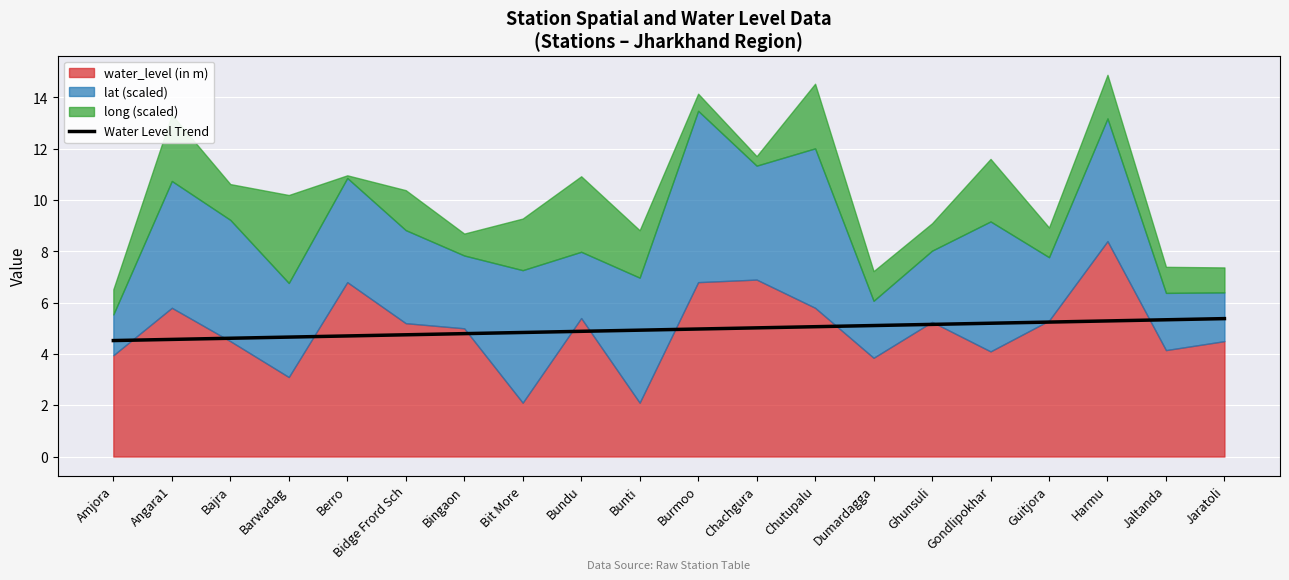

What is the approximate value of Water Level Trend at Bit More?

4.8